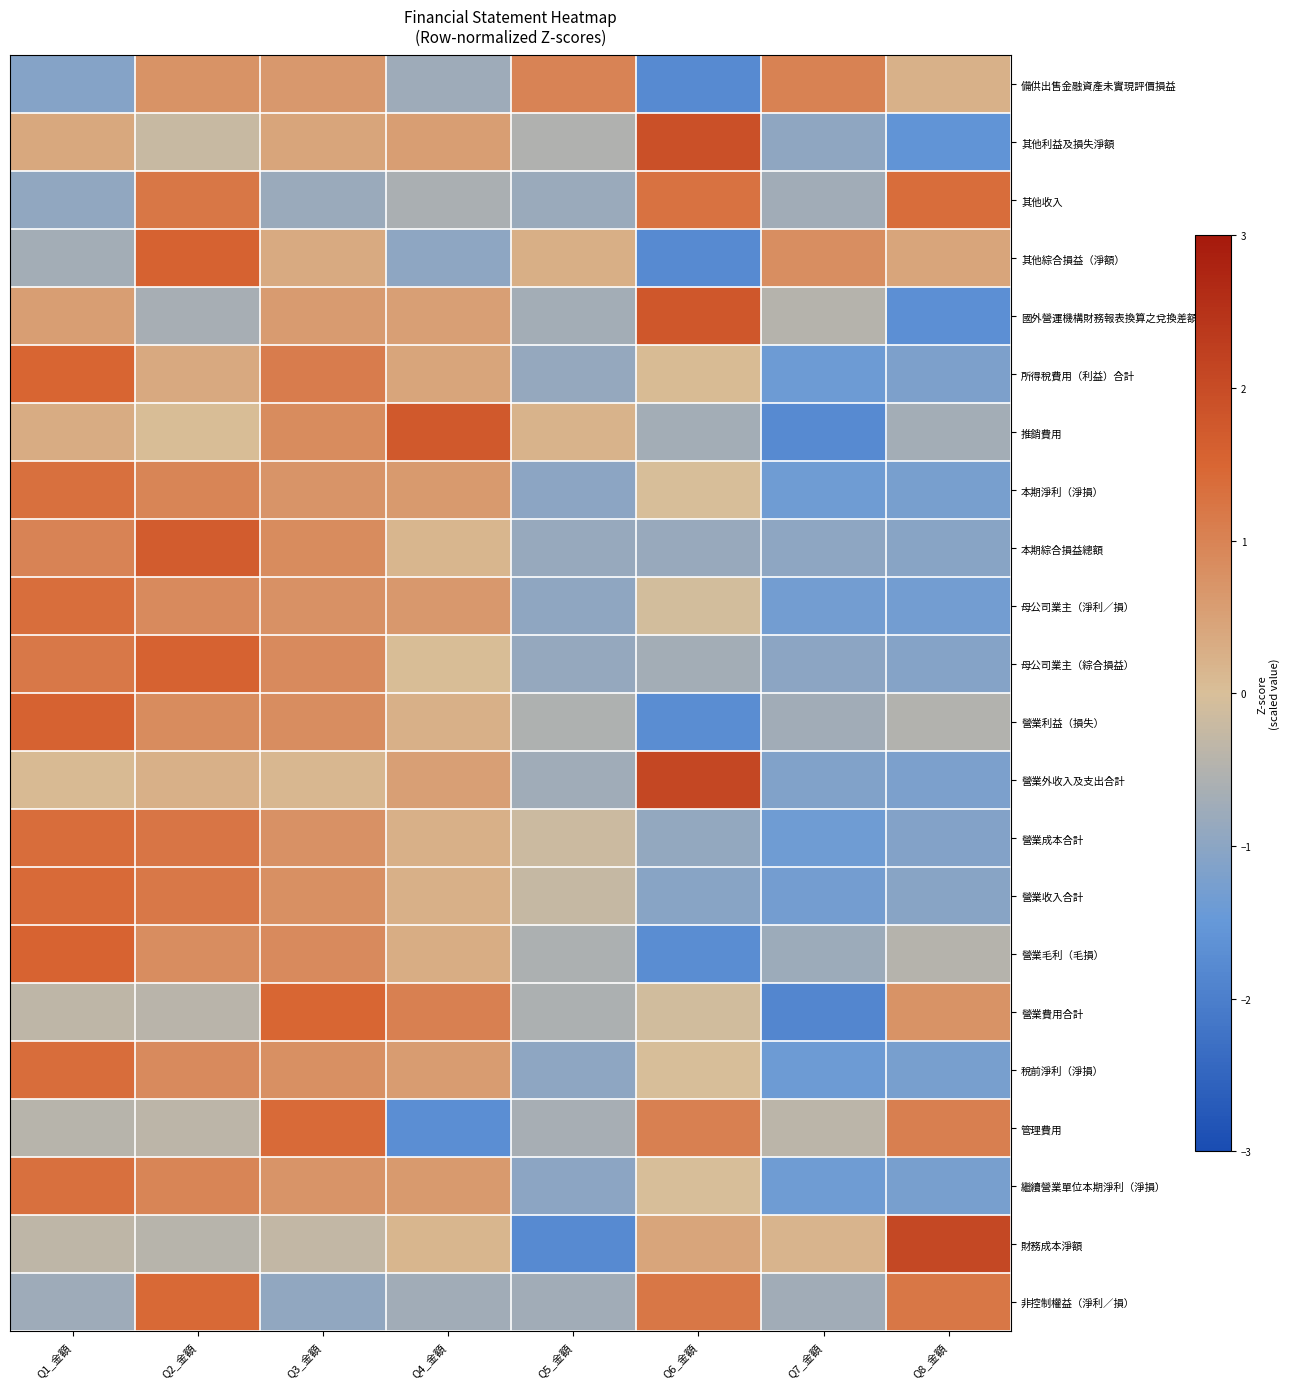

How many categories are shown in the chart?

8